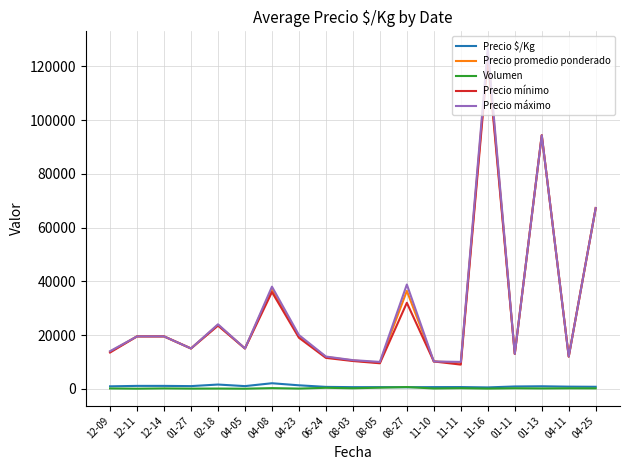

What is the approximate value of Precio máximo at 01-13?

94333.3